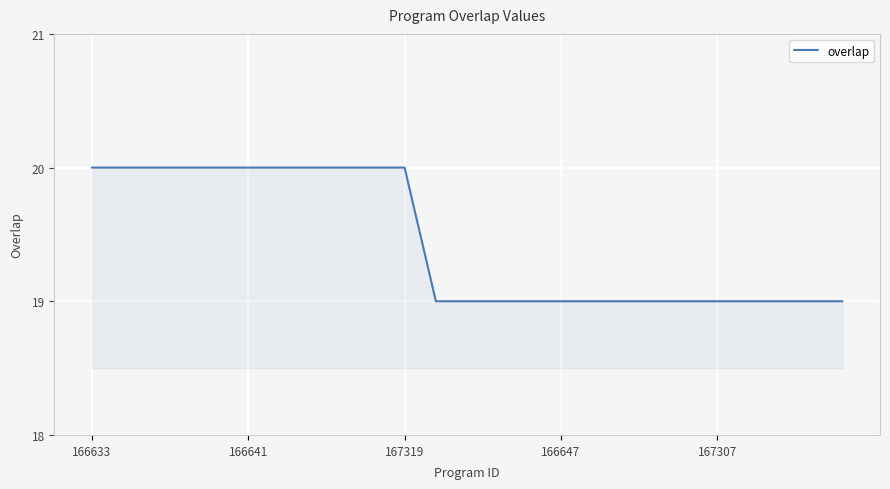

Reading left to right, transcribe all the data shown in this chart.

20	20	20	20	20	20	20	20	20	20	20	19	19	19	19	19	19	19	19	19	19	19	19	19	19